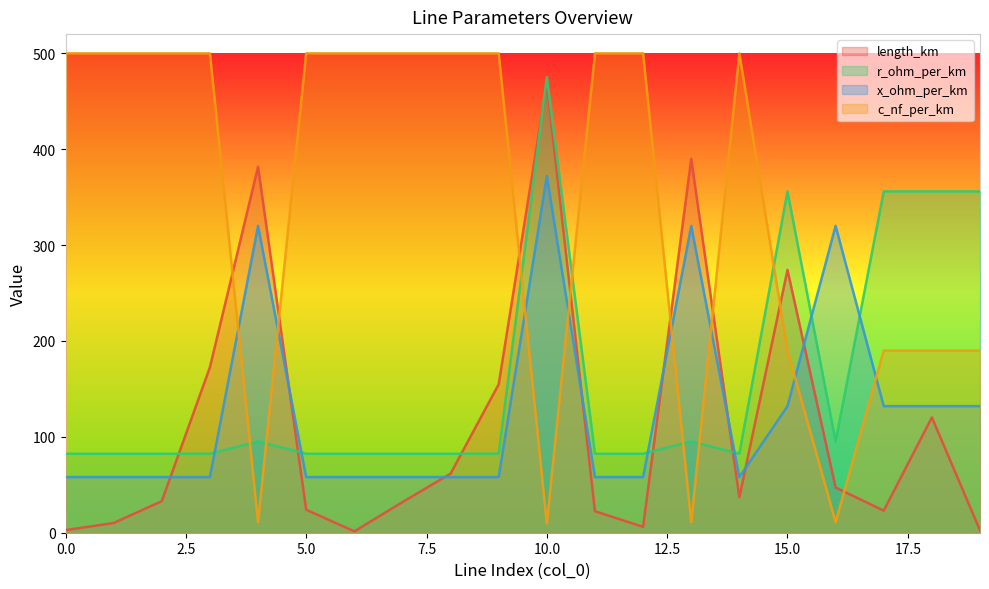

What is the total value across all series at 3?

813.0